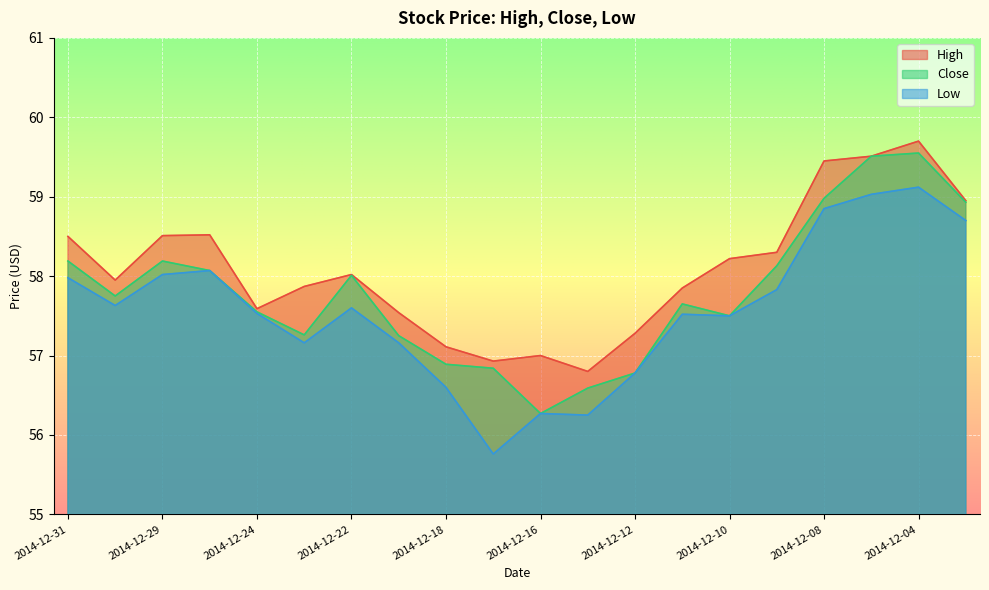

What is the sum of the Close values at 2014-12-26 and 2014-12-03?

117.0